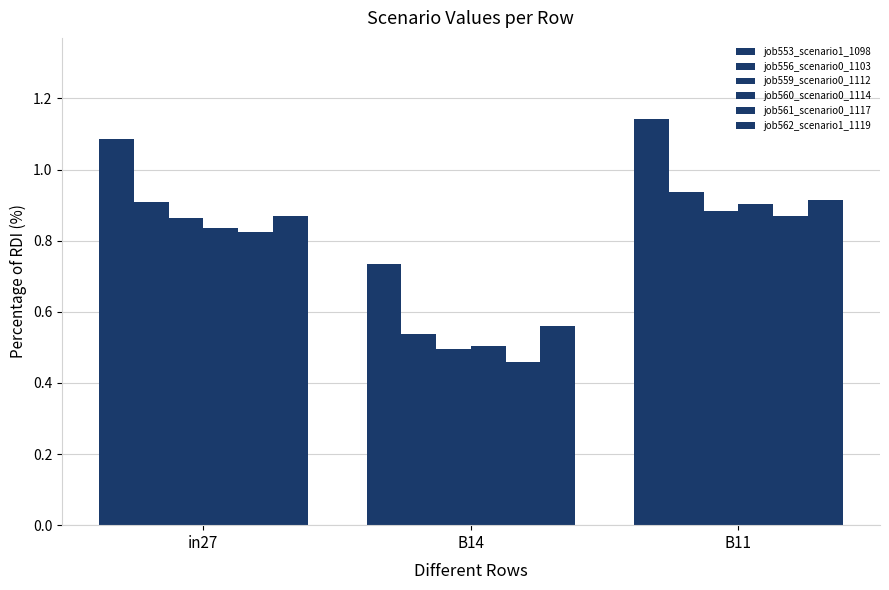

Which series changed the most between in27 and B11?

job560_scenario0_1114